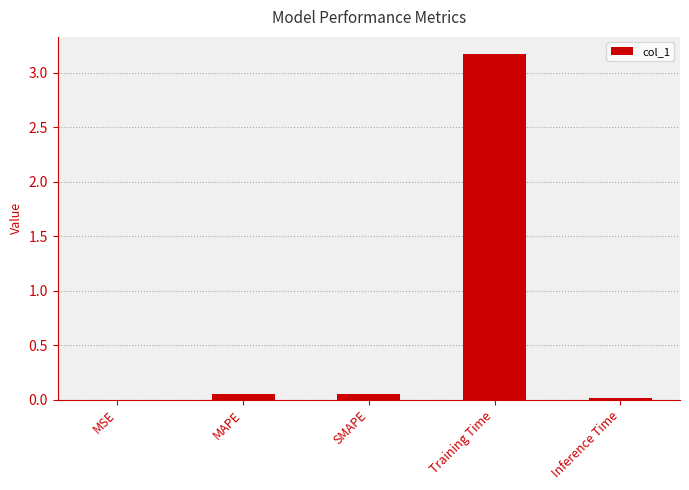

Which has a higher value, MSE or Training Time?

Training Time